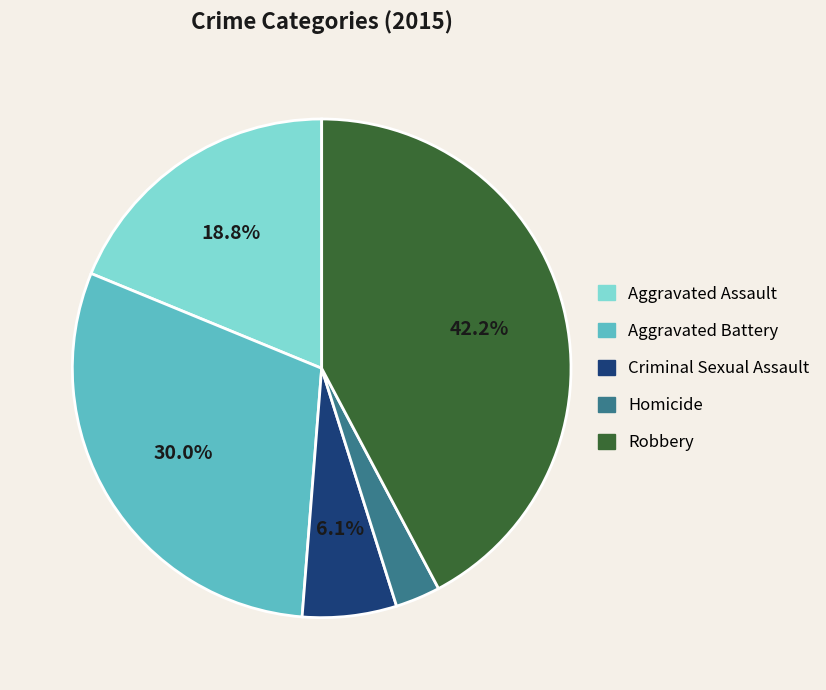

Which slice is the smallest?

Homicide